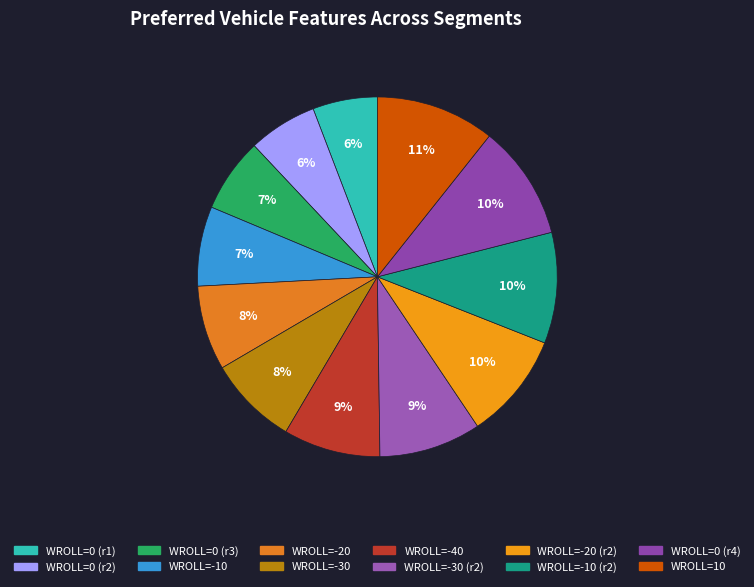

Which category has the biggest portion of the pie?

10